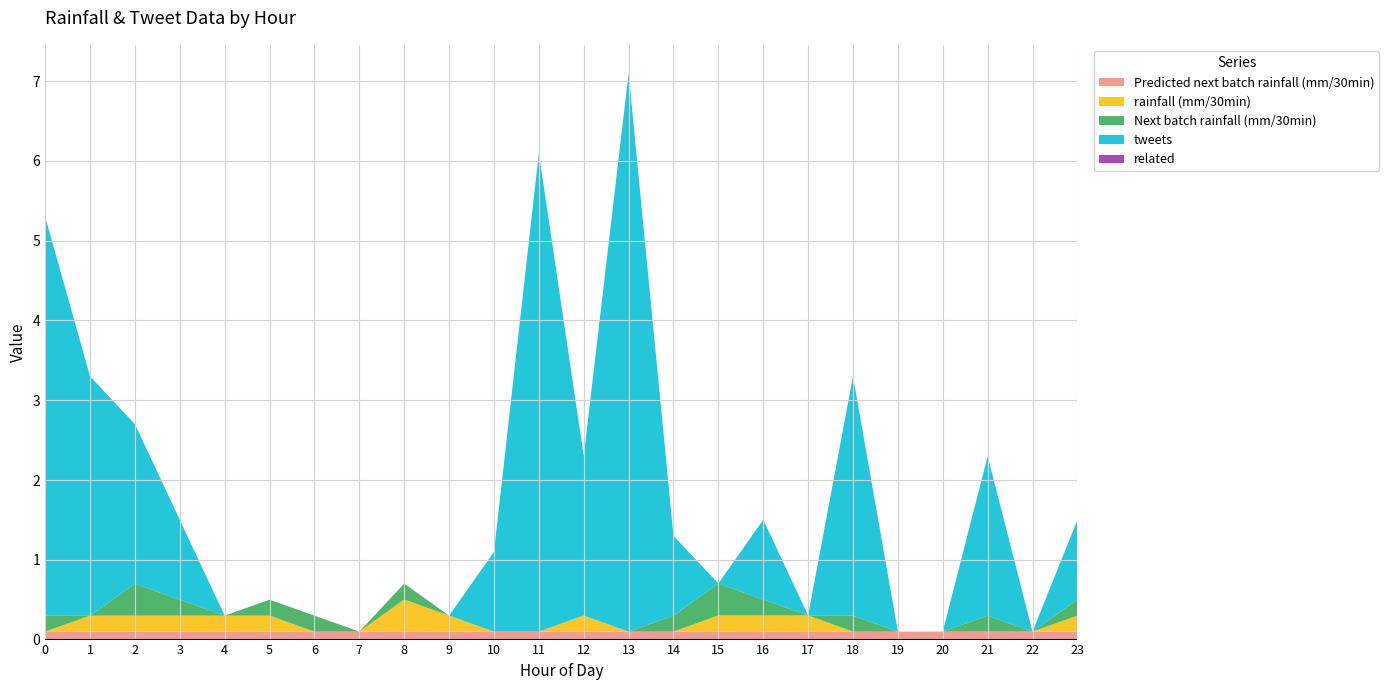

Reading left to right, list all the values displayed in this chart.

Predicted next batch rainfall (mm/30min): 0.1	0.1	0.1	0.1	0.1	0.1	0.1	0.1	0.1	0.1	0.1	0.1	0.1	0.1	0.1	0.1	0.1	0.1	0.1	0.1	0.1	0.1	0.1	0.1
rainfall (mm/30min): 0.0	0.2	0.2	0.2	0.2	0.2	0.0	0.0	0.4	0.2	0.0	0.0	0.2	0.0	0.0	0.2	0.2	0.2	0.0	0.0	0.0	0.0	0.0	0.2
Next batch rainfall (mm/30min): 0.2	0.0	0.4	0.2	0.0	0.2	0.2	0.0	0.2	0.0	0.0	0.0	0.0	0.0	0.2	0.4	0.2	0.0	0.2	0.0	0.0	0.2	0.0	0.2
tweets: 5.0	3.0	2.0	1.0	0.0	0.0	0.0	0.0	0.0	0.0	1.0	6.0	2.0	7.0	1.0	0.0	1.0	0.0	3.0	0.0	0.0	2.0	0.0	1.0
related: 0.0	0.0	0.0	0.0	0.0	0.0	0.0	0.0	0.0	0.0	0.0	0.0	0.0	0.0	0.0	0.0	0.0	0.0	0.0	0.0	0.0	0.0	0.0	0.0